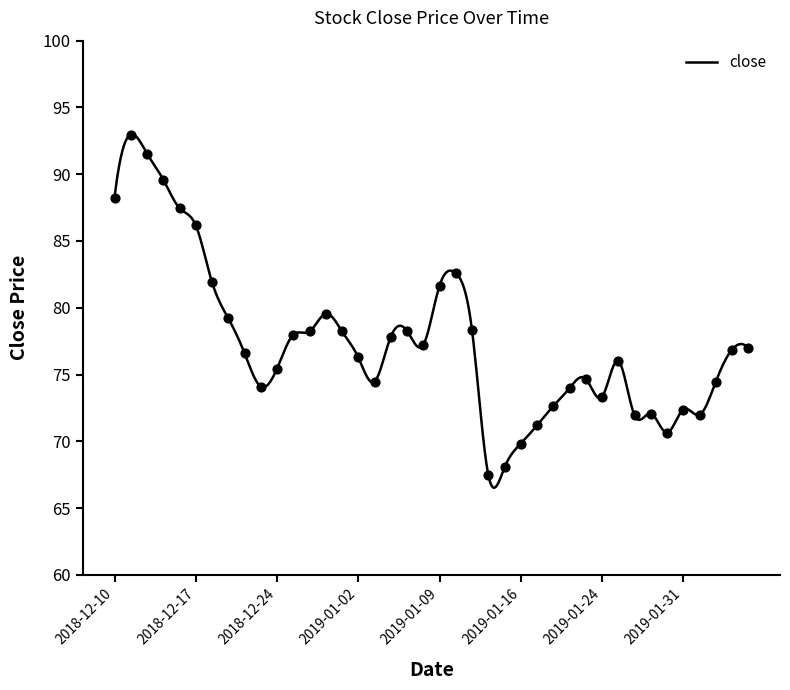

Approximately how many times larger is the value at 2019-01-10 compared to 2019-01-18?

1.1